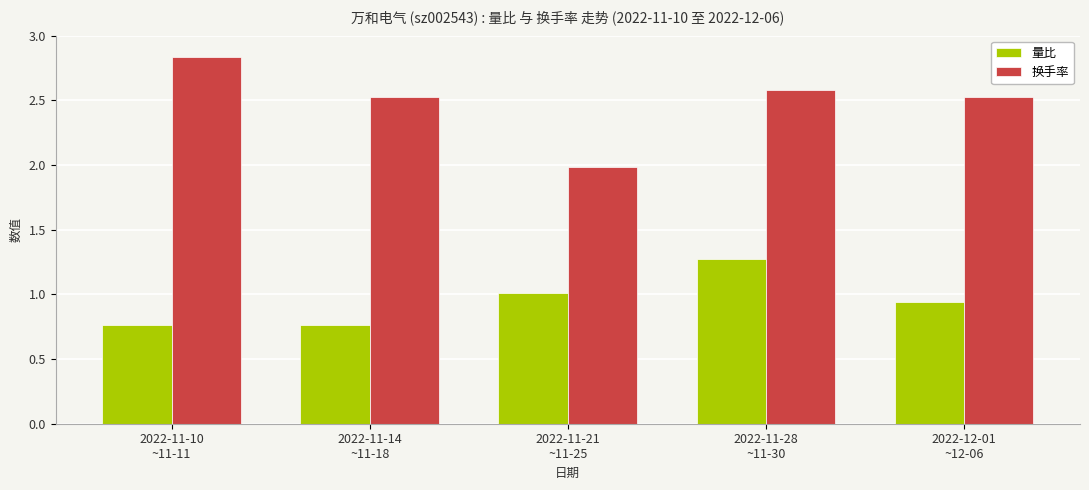

Which series has the widest spread of values?

换手率